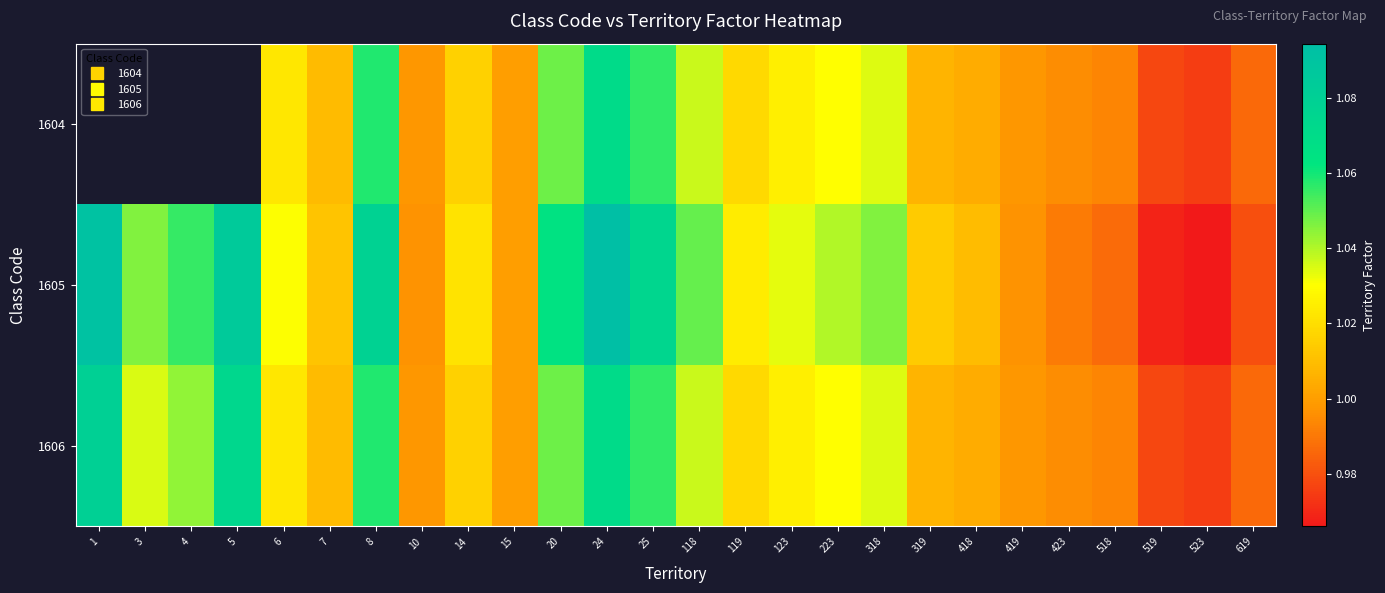

True or false: 1606 has a value of 1.0 at 6.

True